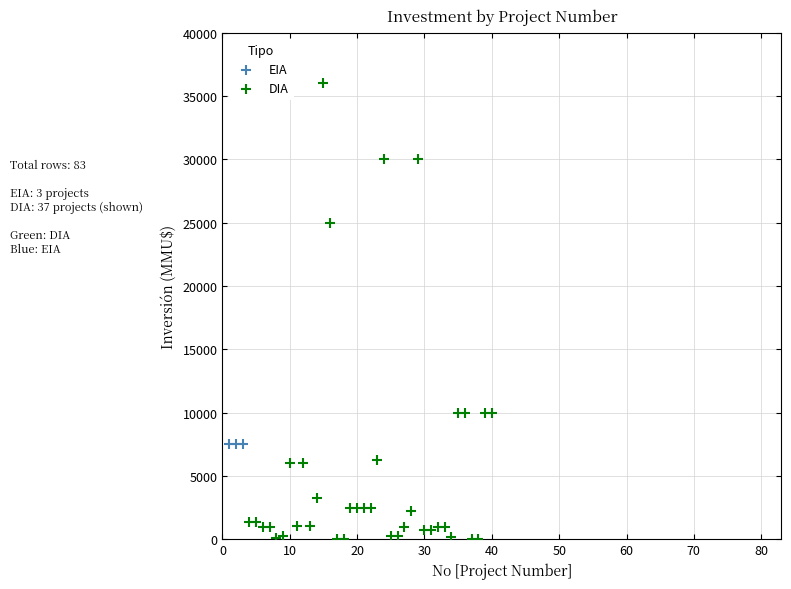

Which series reaches the maximum Y coordinate?

DIA